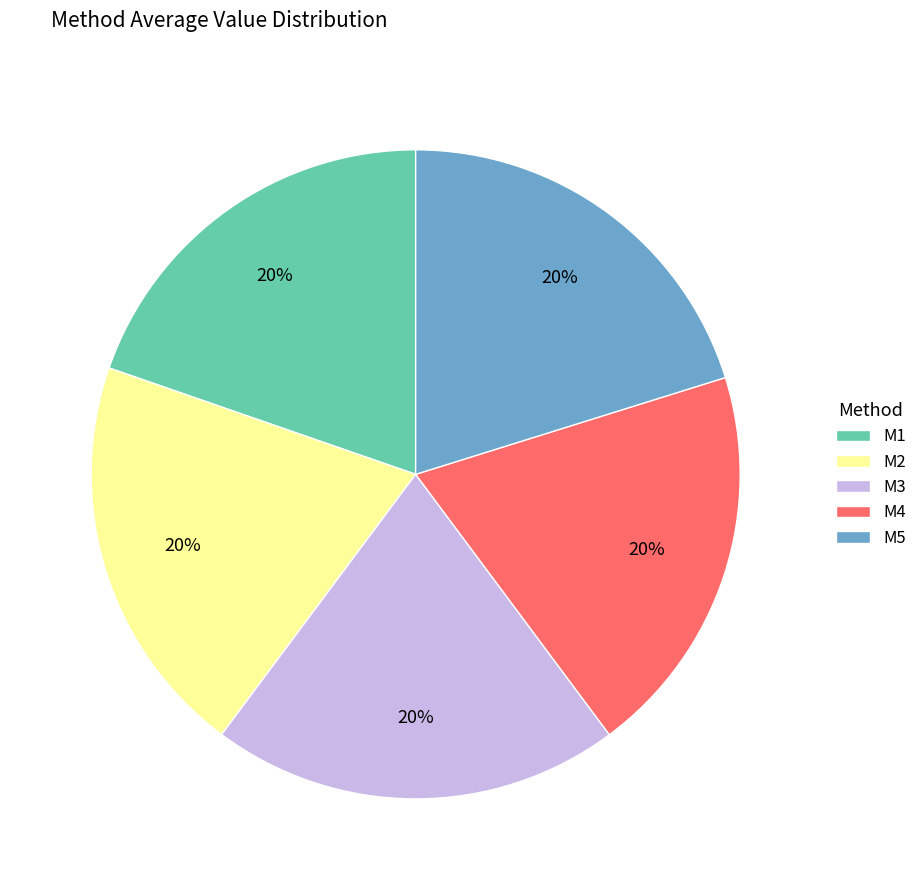

To the nearest percent, what percentage of the pie is M2?

20%